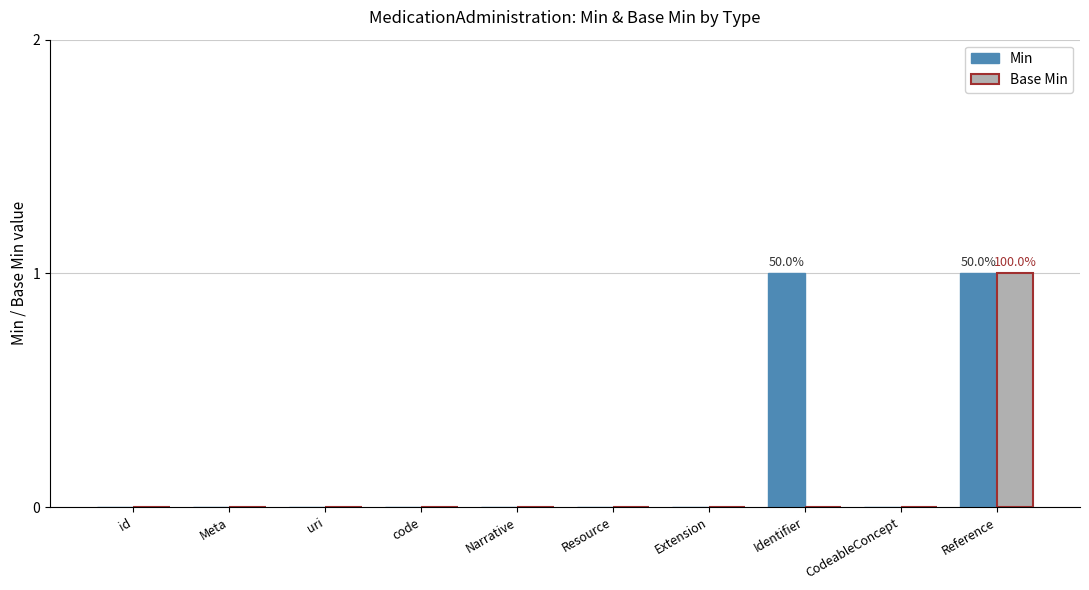

Reading left to right, extract all data points from this chart.

Min: 0	0	0	0	0	0	0	1	0	1
Base Min: 0	0	0	0	0	0	0	0	0	1